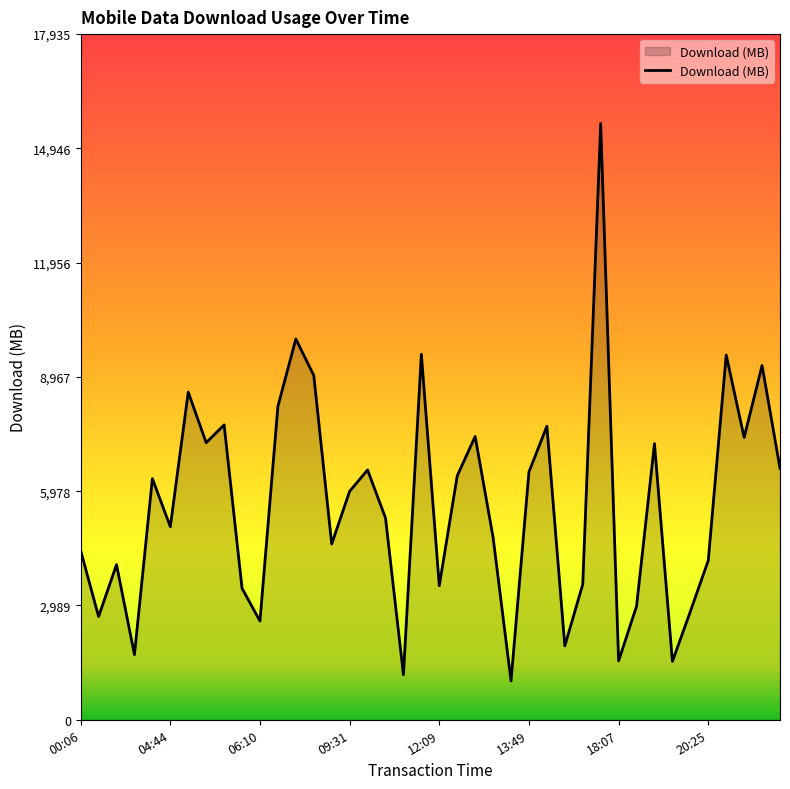

Does the chart display data point markers on the line(s)?

No